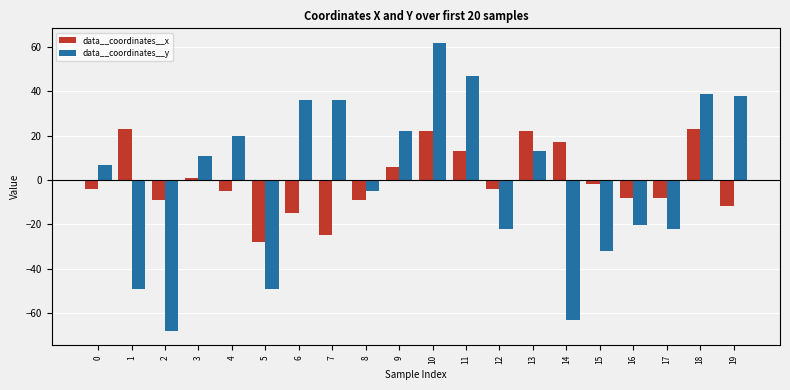

Reading left to right, transcribe all the data shown in this chart.

data__coordinates__x: 0=-3.9	1=23.1	2=-8.9	3=1.1	4=-4.9	5=-27.9	6=-14.9	7=-24.9	8=-8.9	9=6.1	10=22.1	11=13.1	12=-3.9	13=22.1	14=17.1	15=-1.9	16=-7.9	17=-7.9	18=23.1	19=-11.9
data__coordinates__y: 0=7.0	1=-49.0	2=-68.0	3=11.0	4=20.0	5=-49.0	6=36.0	7=36.0	8=-5.0	9=22.0	10=62.0	11=47.0	12=-22.0	13=13.0	14=-63.0	15=-32.0	16=-20.0	17=-22.0	18=39.0	19=38.0